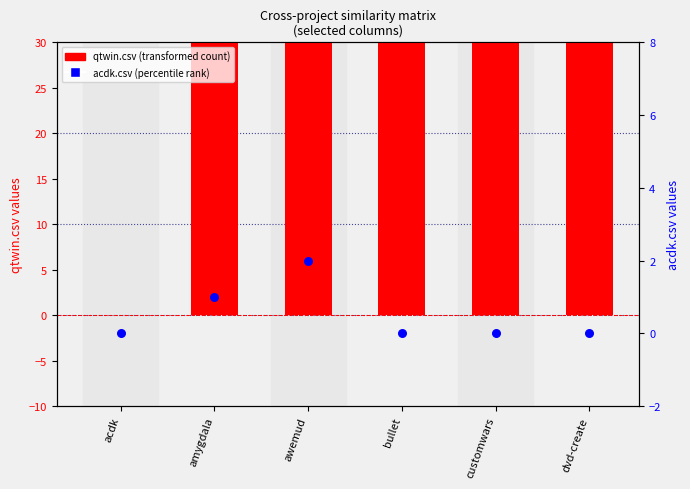

Which series has the largest total across all categories?

qtwin.csv (transformed count)